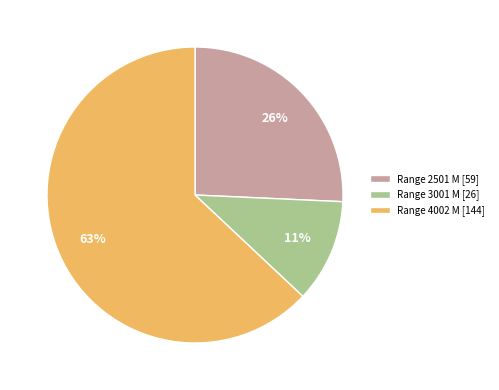

Count the number of slices in the pie.

3